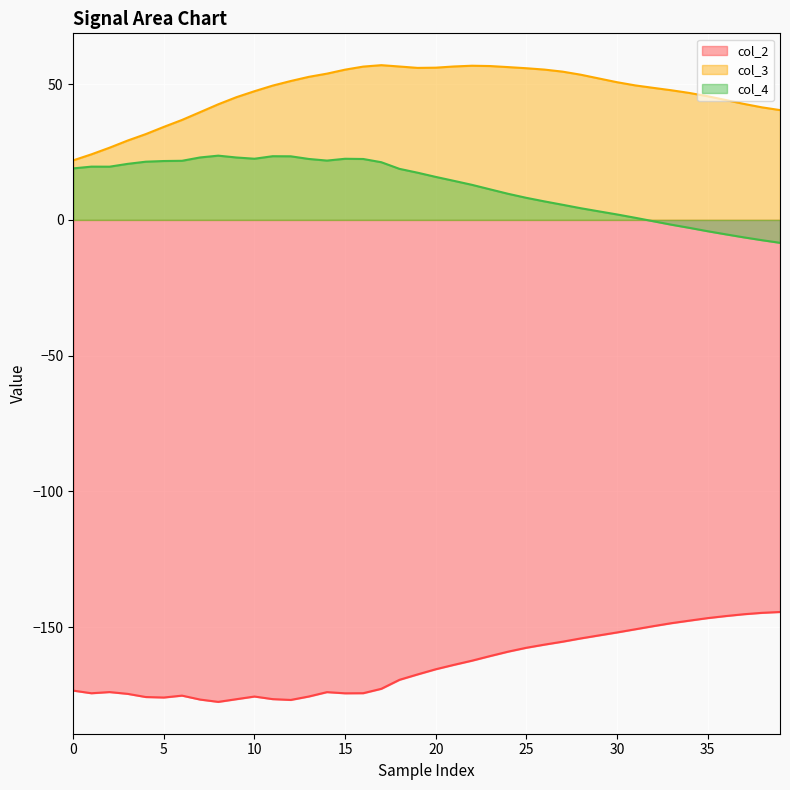

What is the difference between the col_4 values at 30 and 38?

9.5